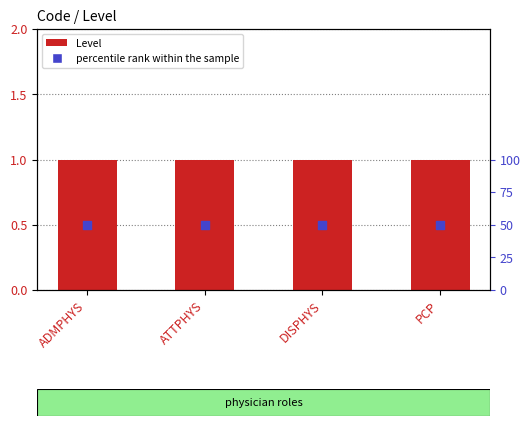

What are all the series names shown in the legend?

Level, percentile rank within the sample